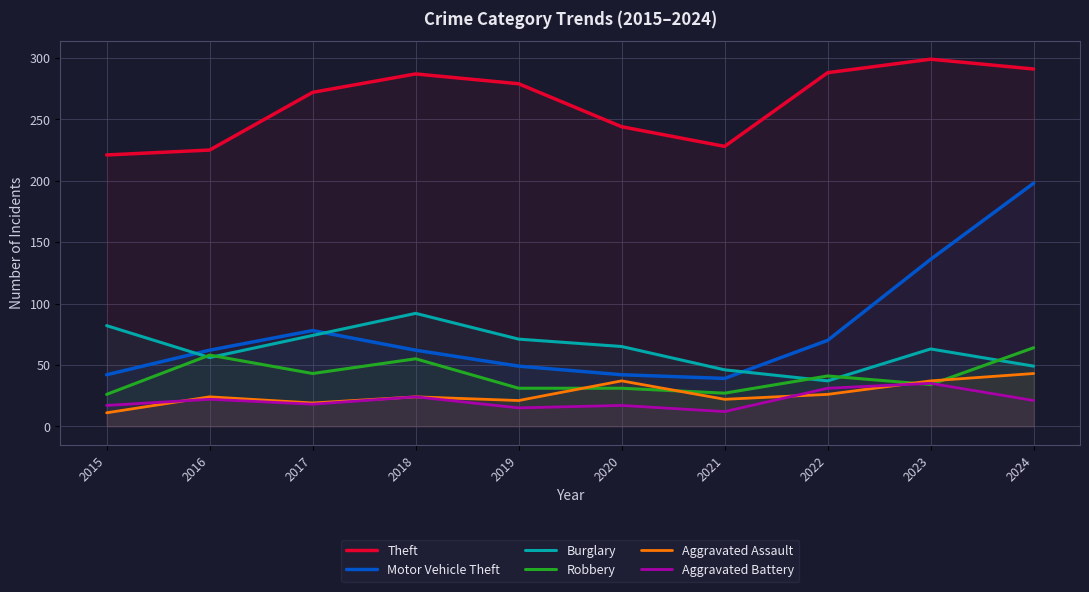

Rank the series by their maximum value, from lowest to highest.

Aggravated Battery, Aggravated Assault, Robbery, Burglary, Motor Vehicle Theft, Theft